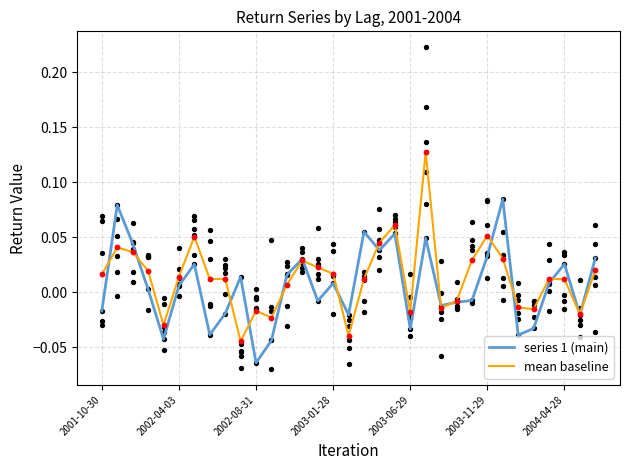

At how many categories does at least one series exceed 0?

23